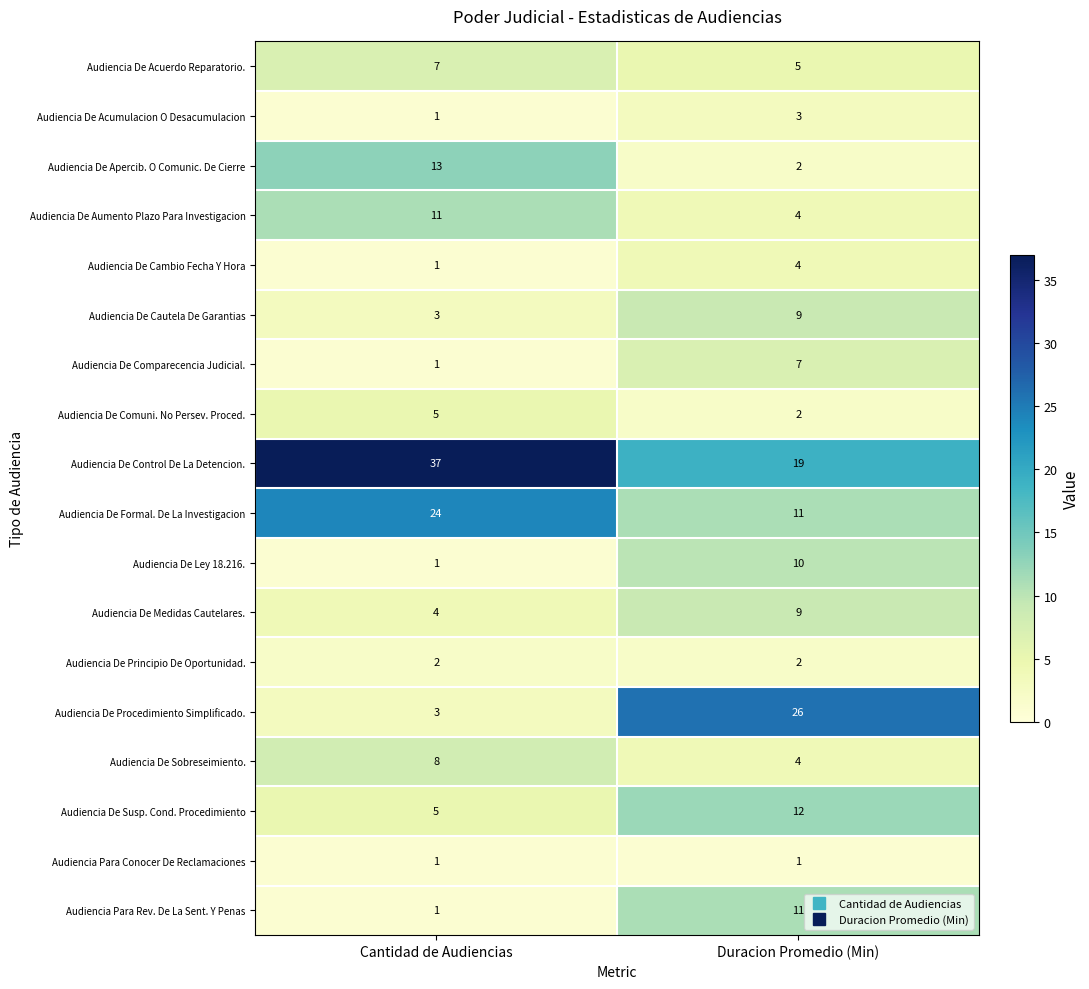

What is the smallest value displayed?

1